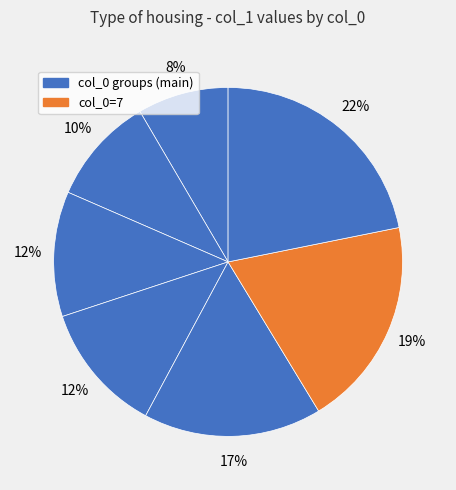

How many slices are in this pie chart?

7